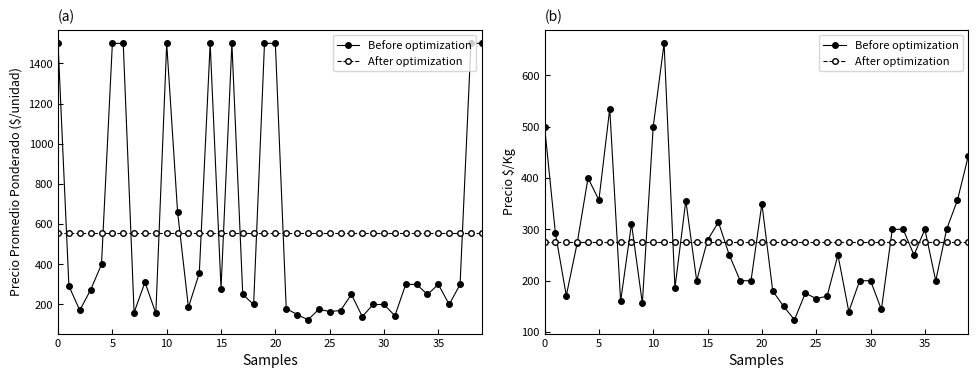

Reading left to right, extract all data points from this chart.

Before optimization: 500.0	292.0	171.0	273.0	400.0	357.0	535.0	160.0	311.0	156.0	500.0	662.0	186.0	356.0	200.0	279.0	314.0	250.0	200.0	200.0	350.0	180.0	150.0	124.0	176.0	165.0	170.0	250.0	140.0	200.0	200.0	144.0	300.0	300.0	250.0	300.0	200.0	300.0	357.0	443.0
After optimization: 275.0	275.0	275.0	275.0	275.0	275.0	275.0	275.0	275.0	275.0	275.0	275.0	275.0	275.0	275.0	275.0	275.0	275.0	275.0	275.0	275.0	275.0	275.0	275.0	275.0	275.0	275.0	275.0	275.0	275.0	275.0	275.0	275.0	275.0	275.0	275.0	275.0	275.0	275.0	275.0